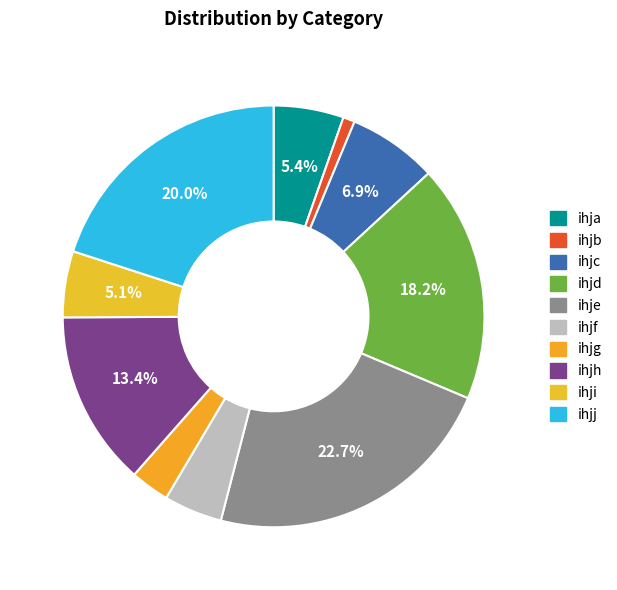

How many slices are in this pie chart?

10